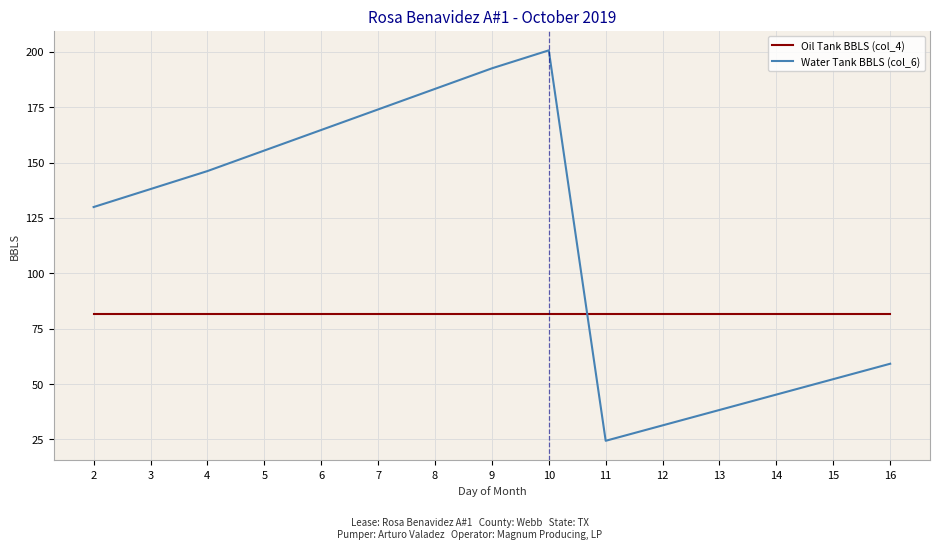

What is the spread (max minus min) of values at 14?

36.6